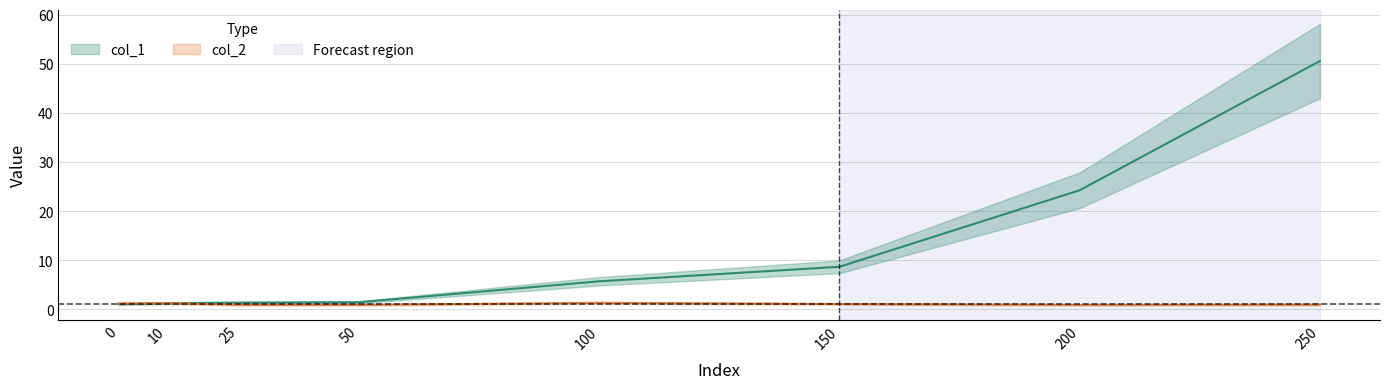

What is the sum of the col_1 values at 10 and 250?

51.8